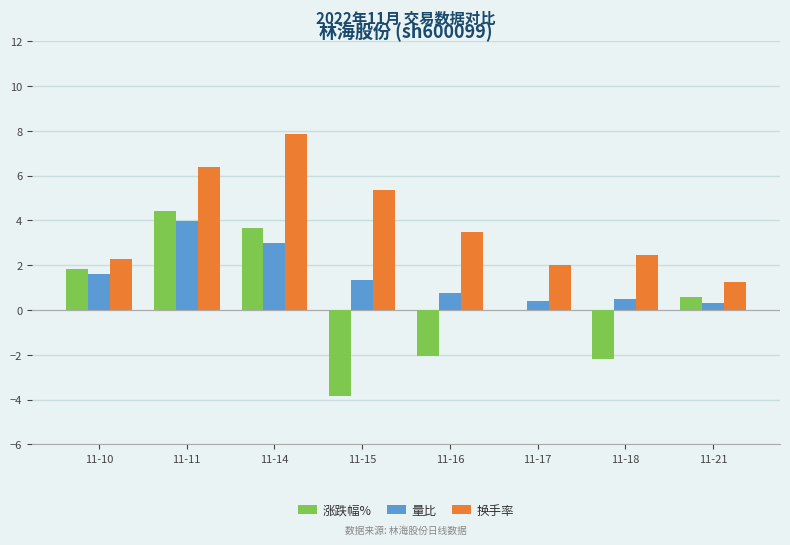

Is the value of 换手率 at 11-15 greater than the value of 量比 at 11-14?

Yes